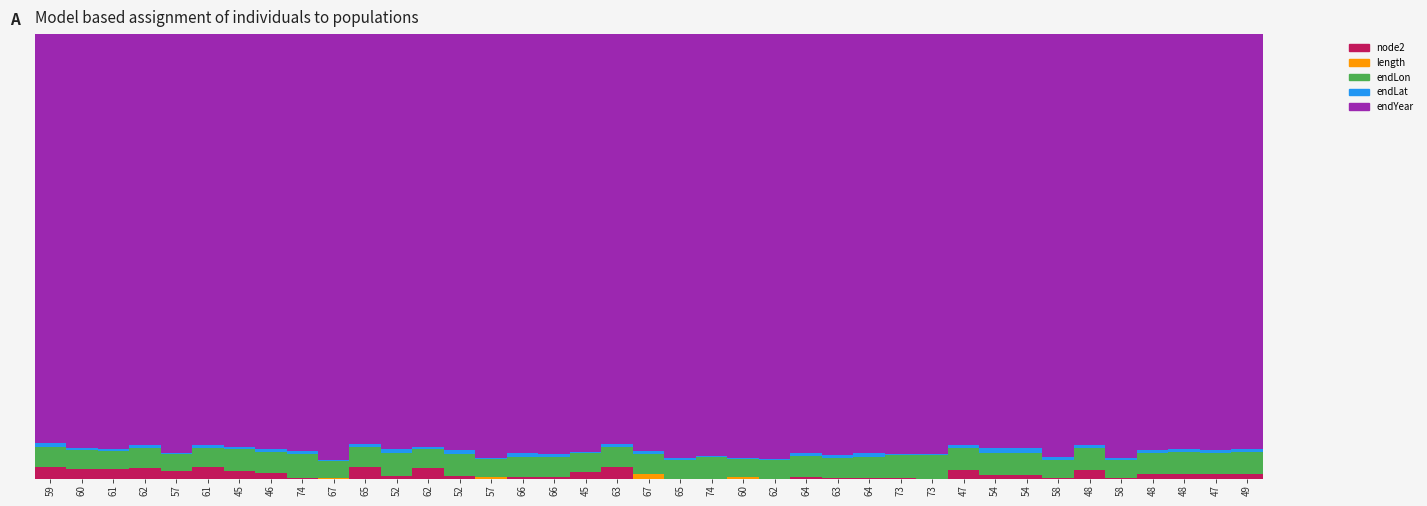

The node2 series shows 0.0 at 49. True or false?

False